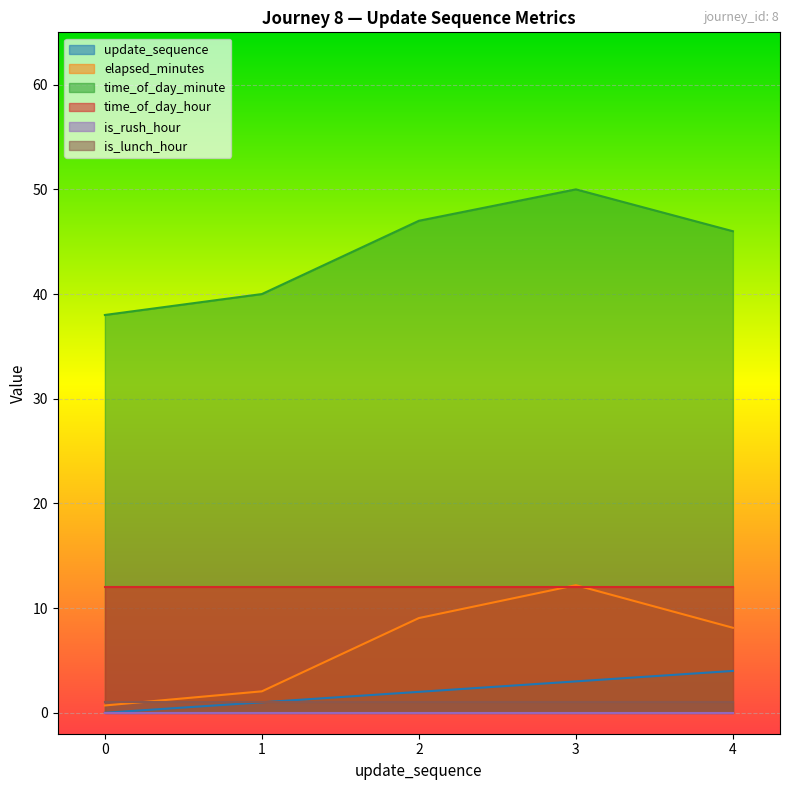

The elapsed_minutes series shows 2.0 at 1. True or false?

True